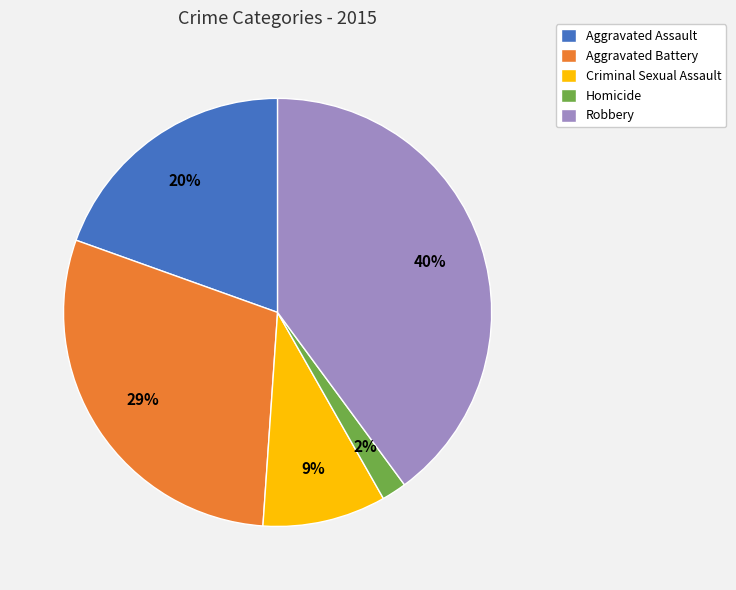

What is the ratio of the value at Robbery to the value at Aggravated Battery?

1.4